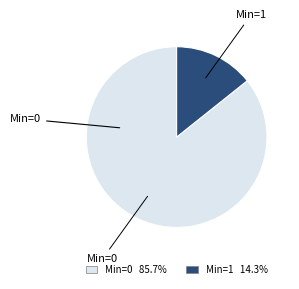

Count the number of slices in the pie.

2